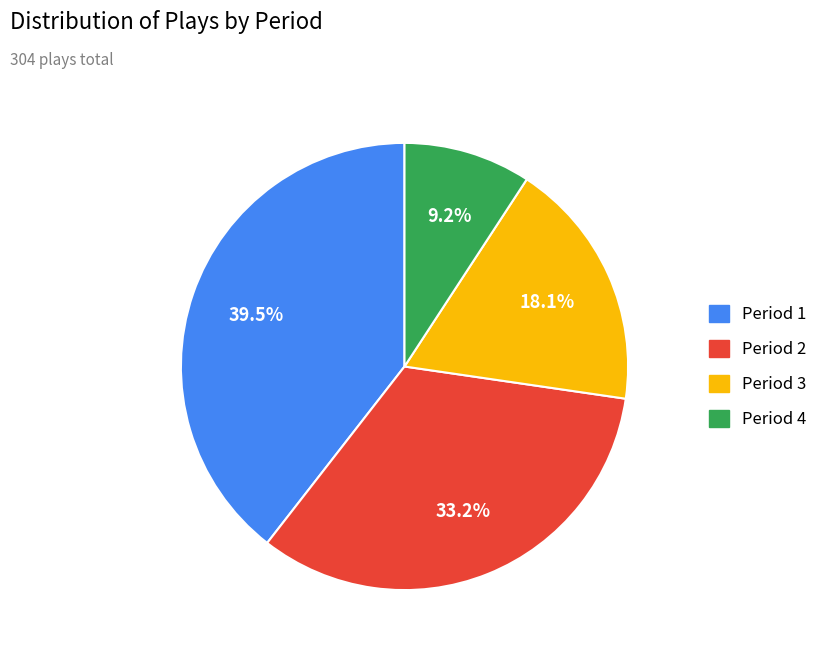

What percentage is the Period 4 slice, to the nearest percent?

9%